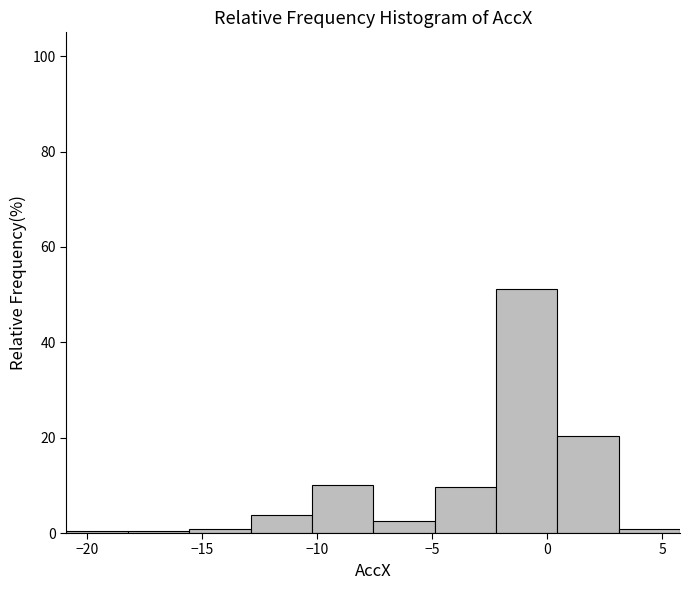

How tall is the bar that spans -13.0 to -10.0 on the x-axis? Neither the bar edges nor the heights are printed on the chart, so give them approximately, as read against the axes.

4